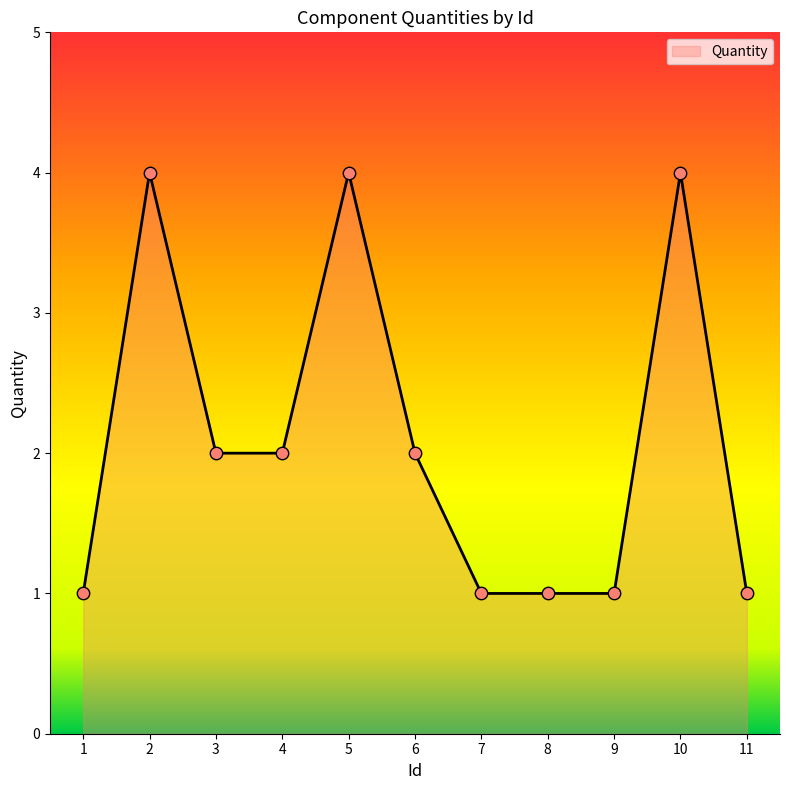

Between 8 and 3, which is larger?

3